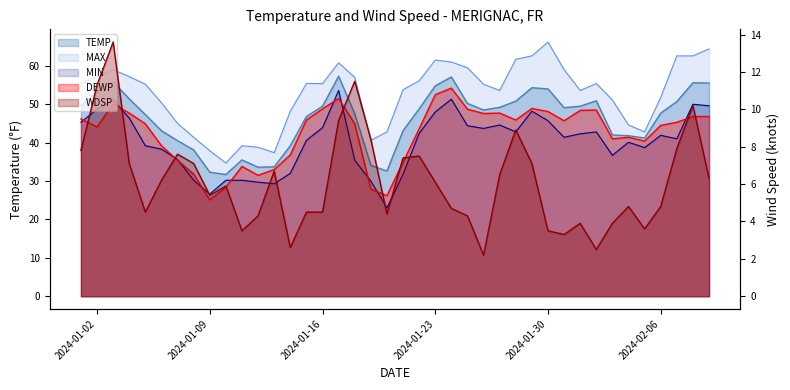

True or false: TEMP and MIN intersect in this chart.

False